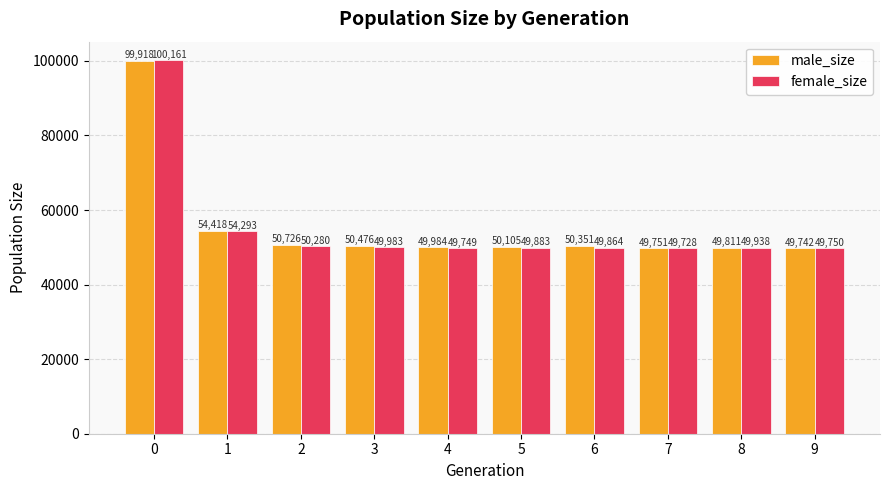

Is it true that female_size equals 49938 at 8?

True